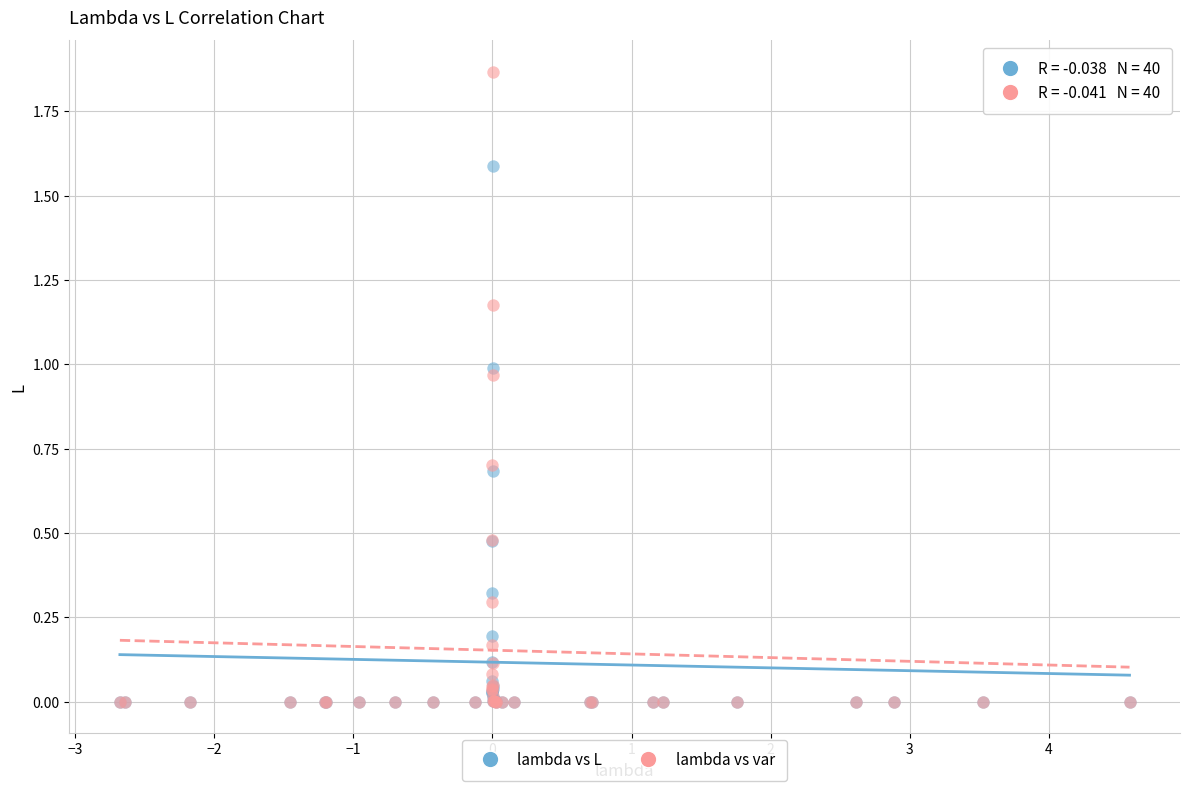

What are all the series names shown in the legend?

lambda vs L, lambda vs var